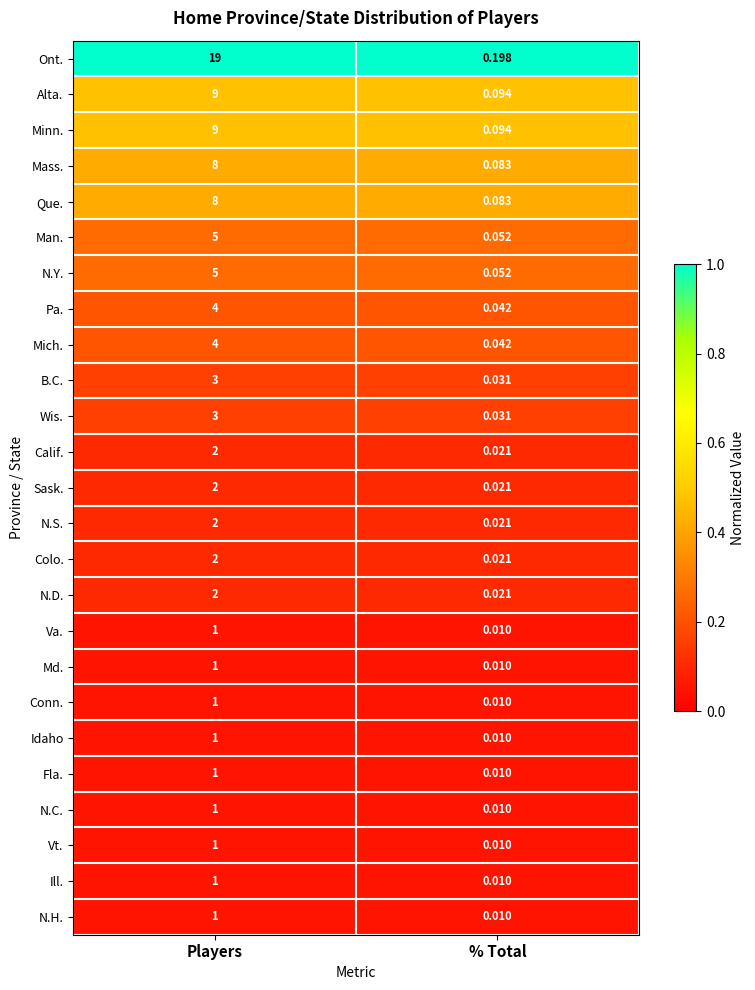

Which series has the largest range (max minus min)?

Ont.